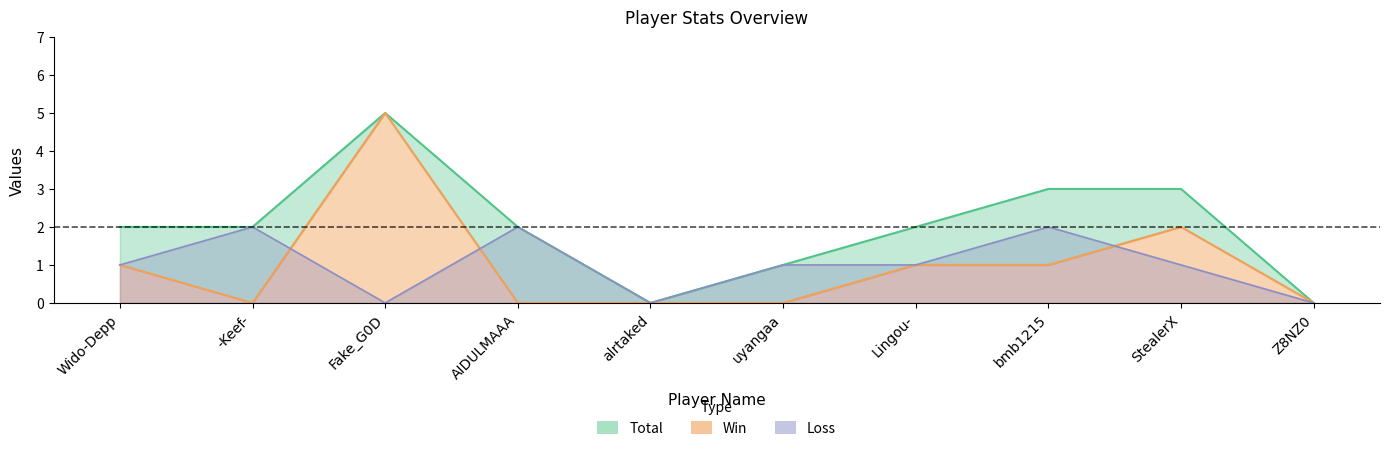

Which category has the highest value in the Total series?

Fake_G0D